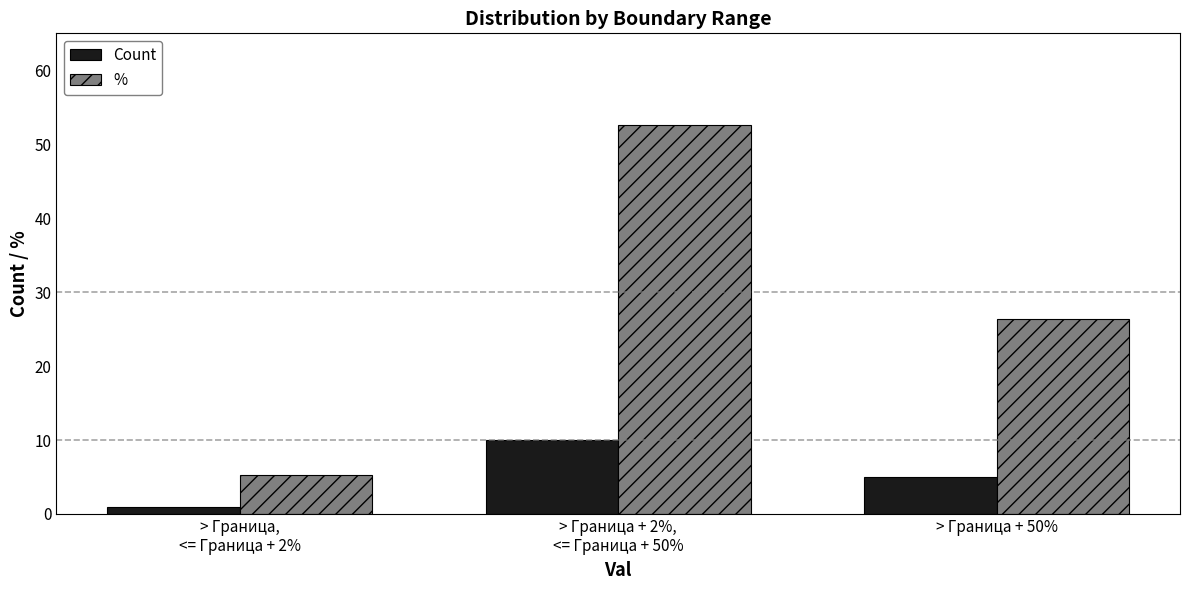

The value of Count at > Граница + 50% is 5.0. True or false?

True